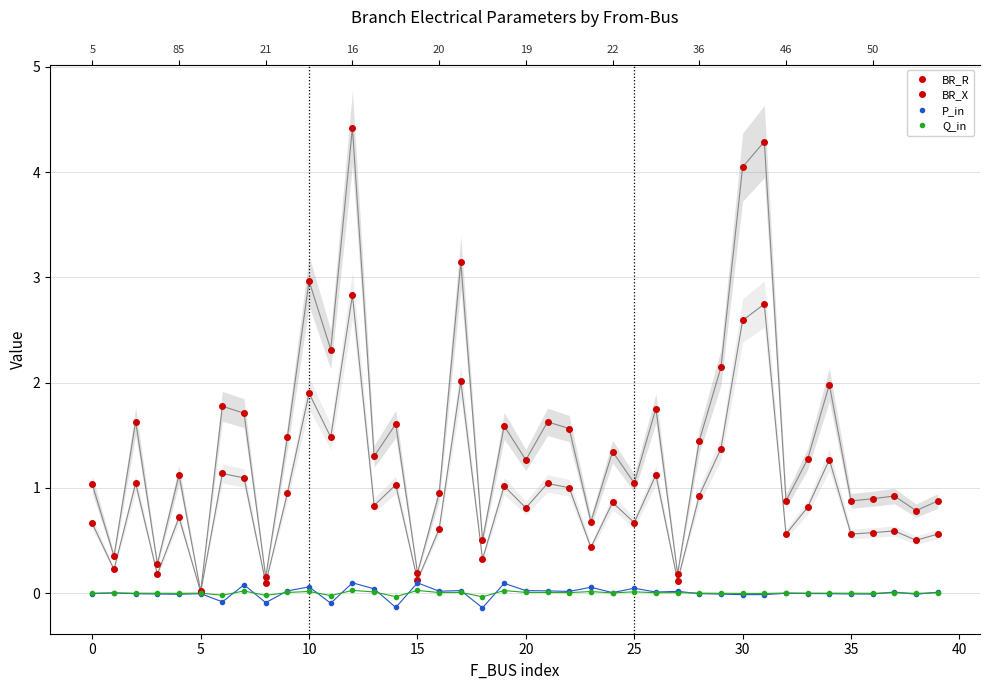

How many data points in Q_in are less than 0?

20